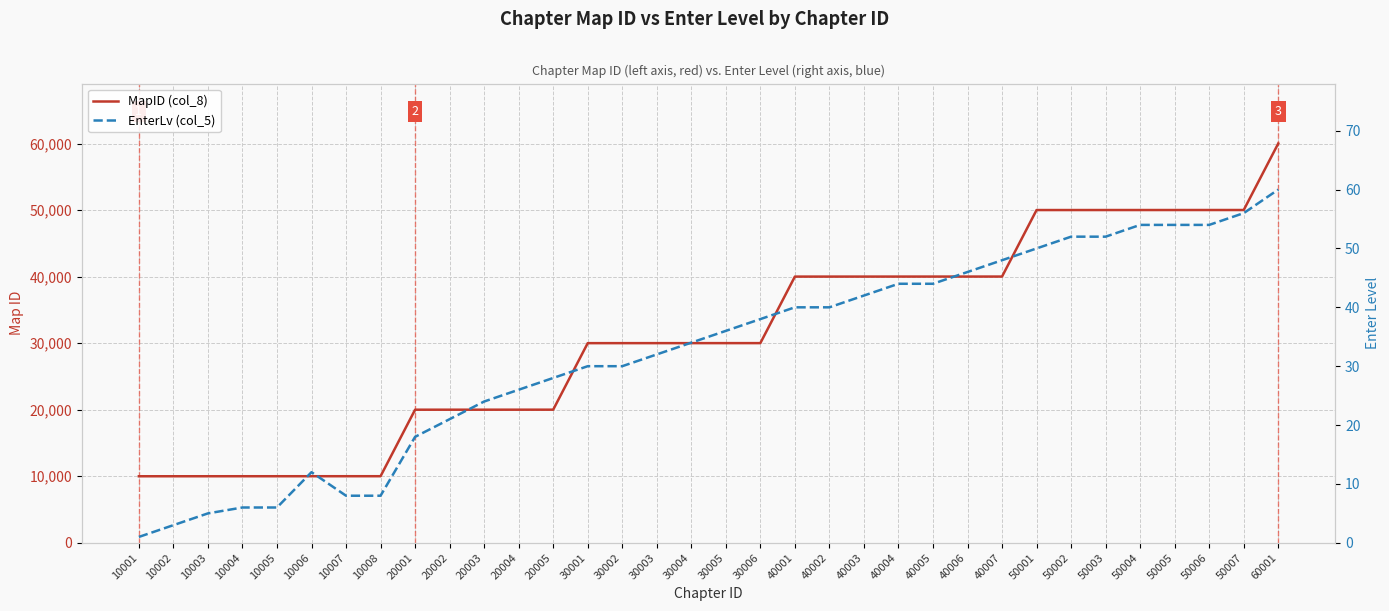

How many data points does each series have?

34